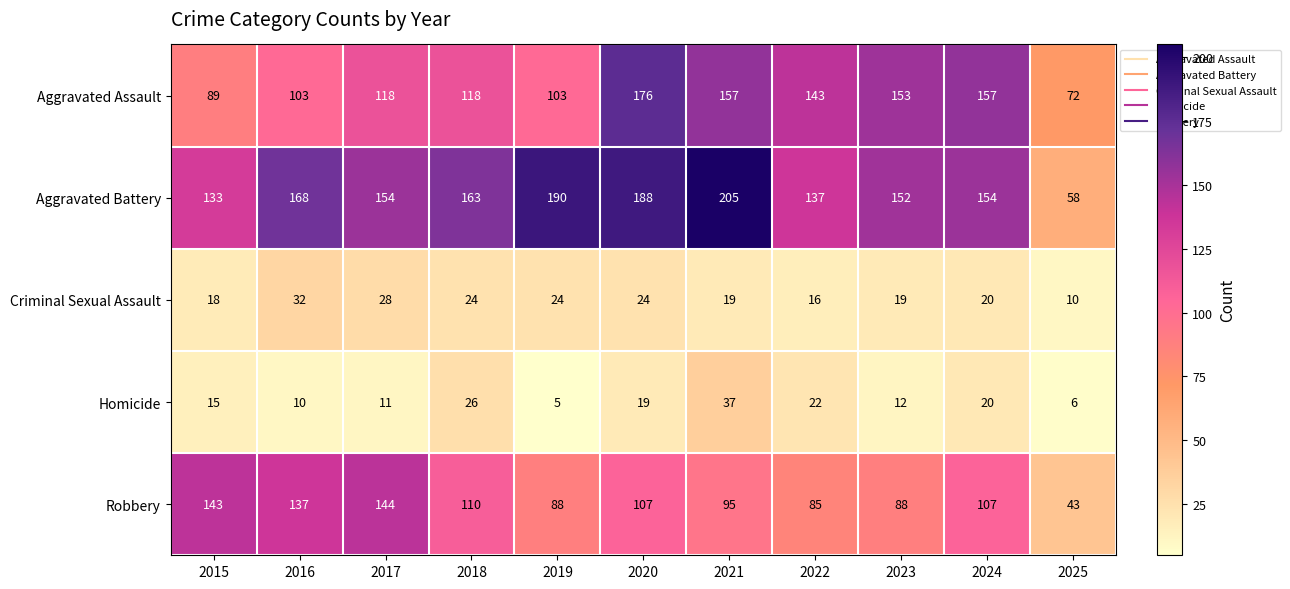

True or false: Robbery has a value of 52 at 2024.

False